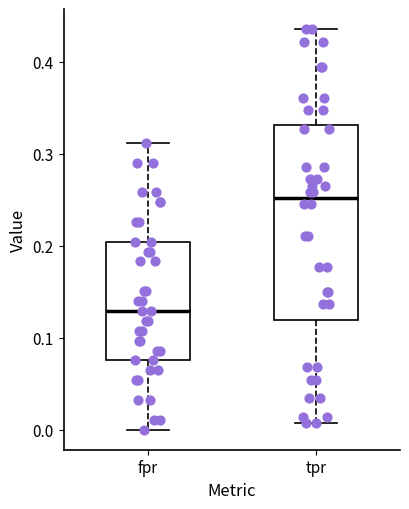

Reading left to right, transcribe this box plot: for each box, give where its median line is, the range the box spans, and where its two whiskers end, as read against the y-axis. The values are not printed on the chart, so give them approximately, as read against the axis.

fpr: median 0.13, box 0.08 to 0.20, whiskers 0.00 to 0.31
tpr: median 0.25, box 0.12 to 0.33, whiskers 0.01 to 0.44